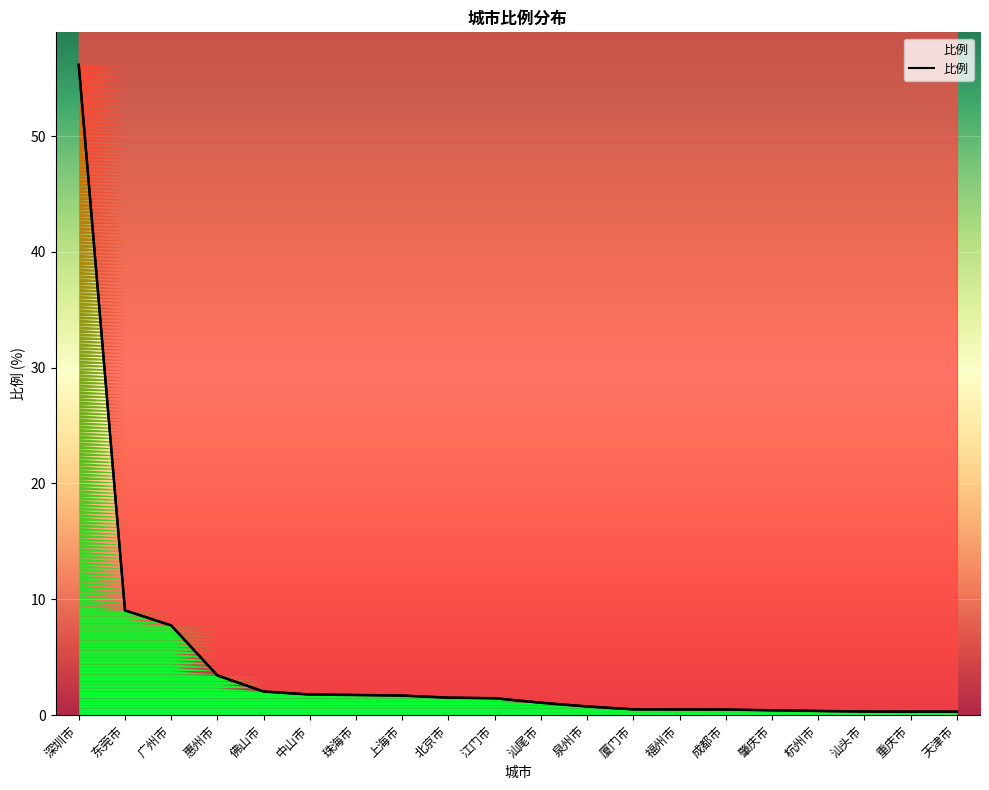

The value at 佛山市 is 1.2. True or false?

False